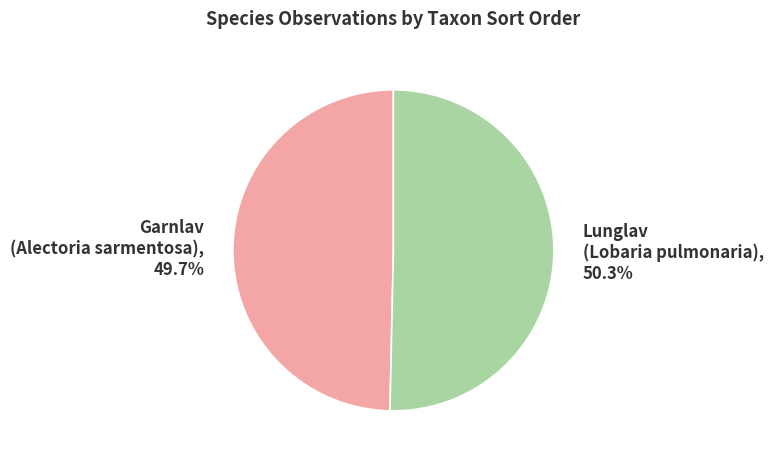

Approximately how many times larger is the value at Lunglav compared to Garnlav?

1.0